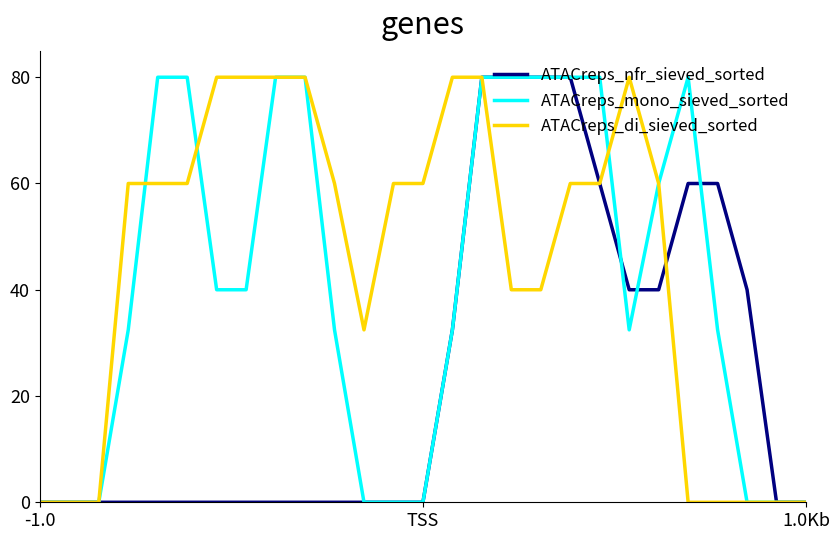

True or false: ATACreps_mono_sieved_sorted and ATACreps_di_sieved_sorted intersect in this chart.

True